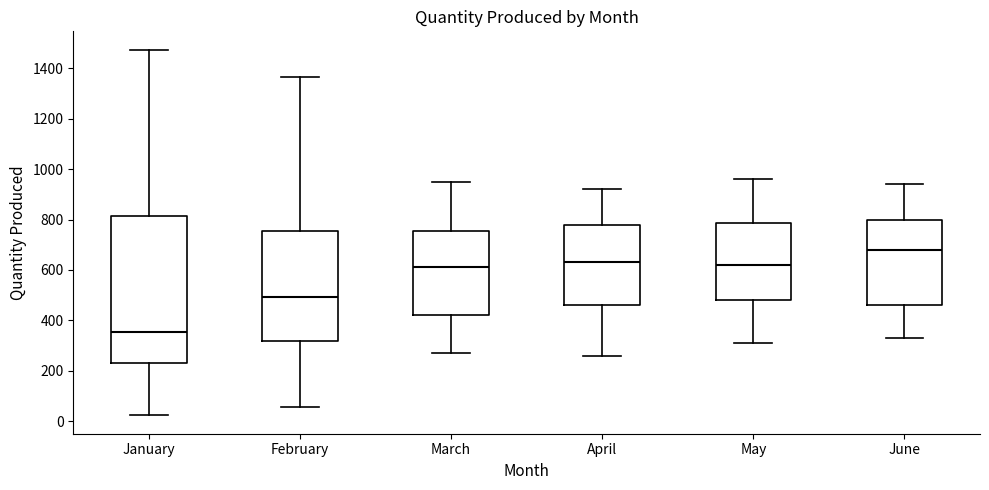

Which box has the lowest median line?

January